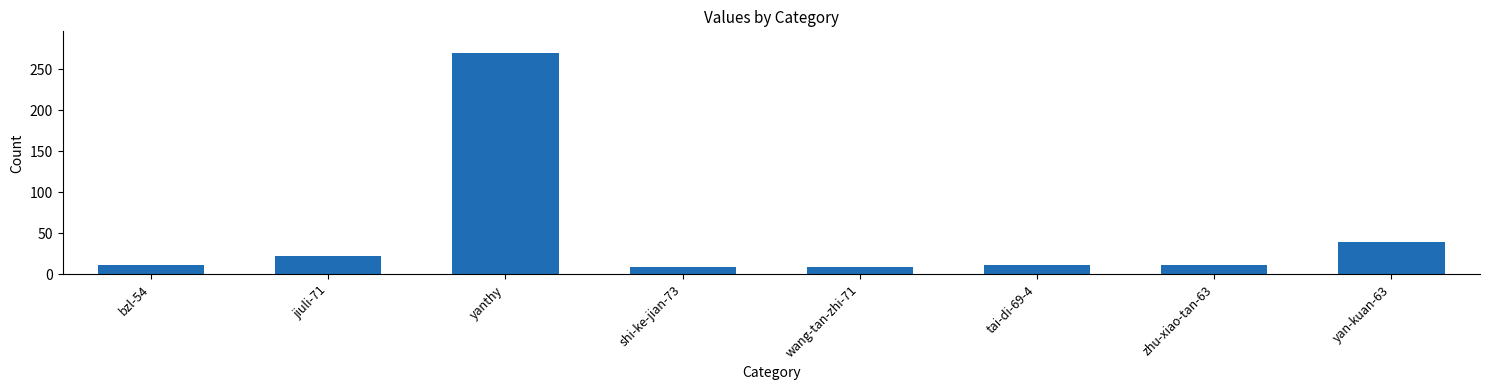

How many data points are less than 11?

2